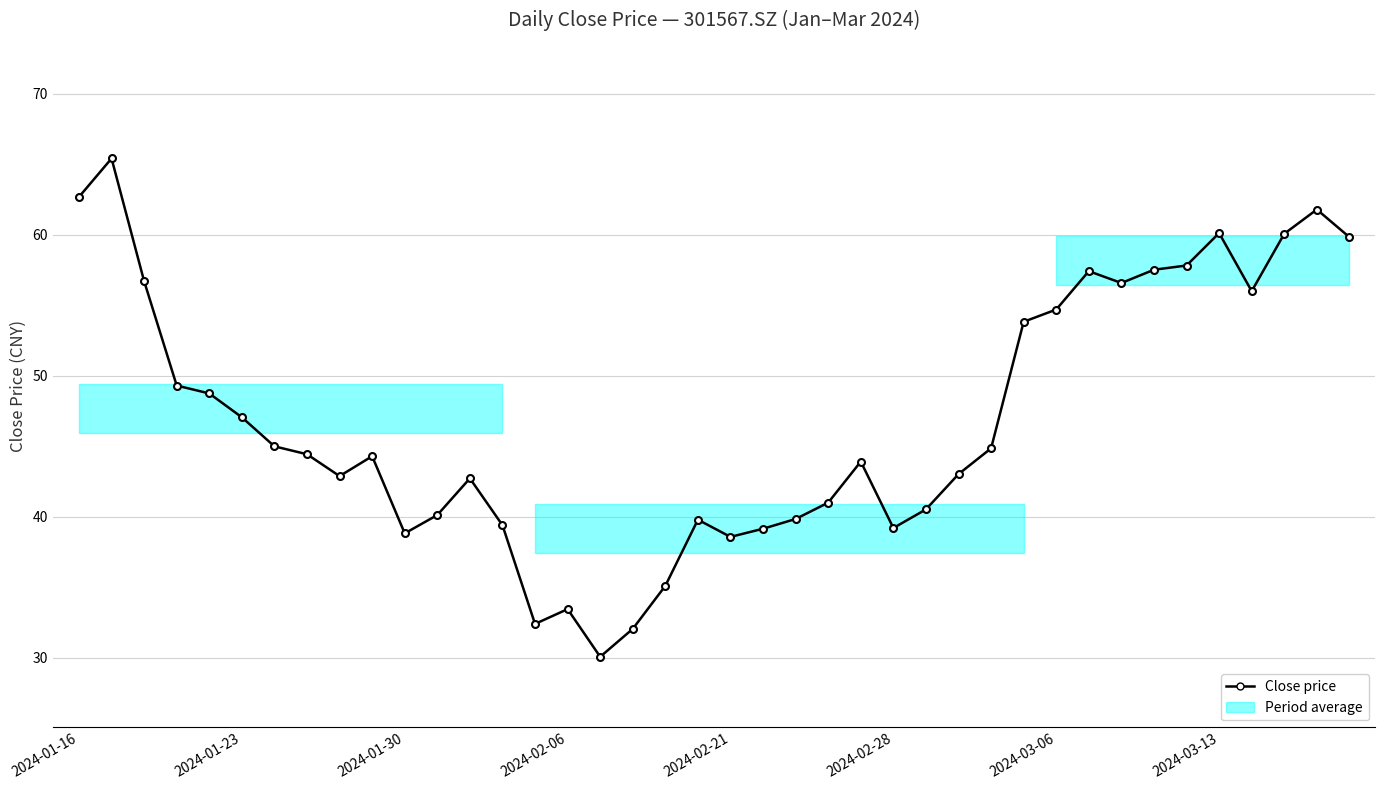

What is the greatest value displayed?

65.4